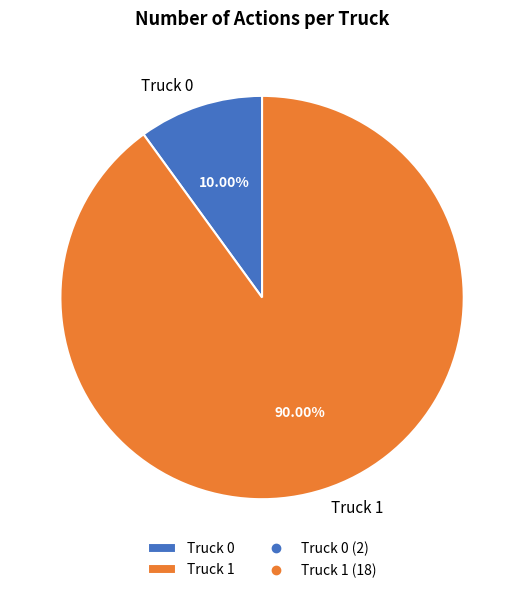

Between Truck 0 and Truck 1, which is larger?

Truck 1